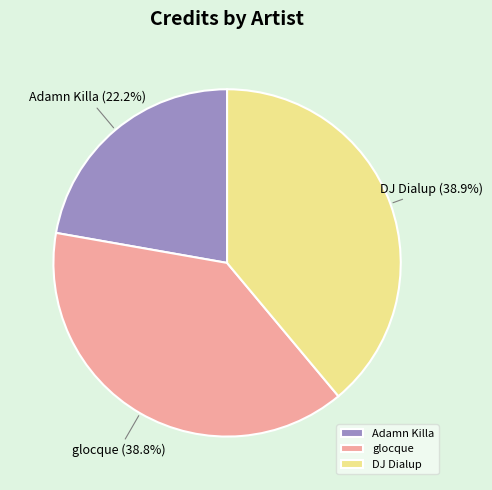

Does glocque account for over 50% of the chart?

No